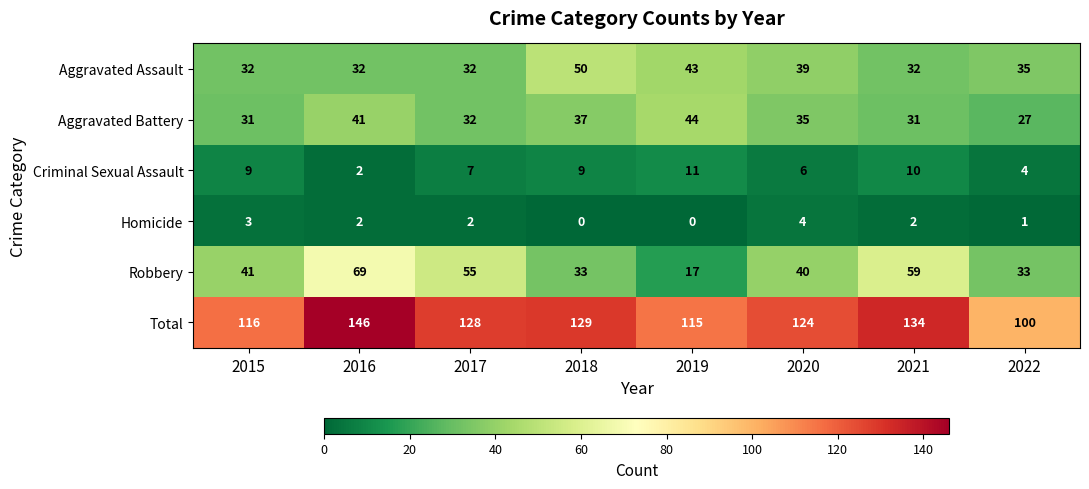

At which label is Aggravated Battery closest to 35?

2020